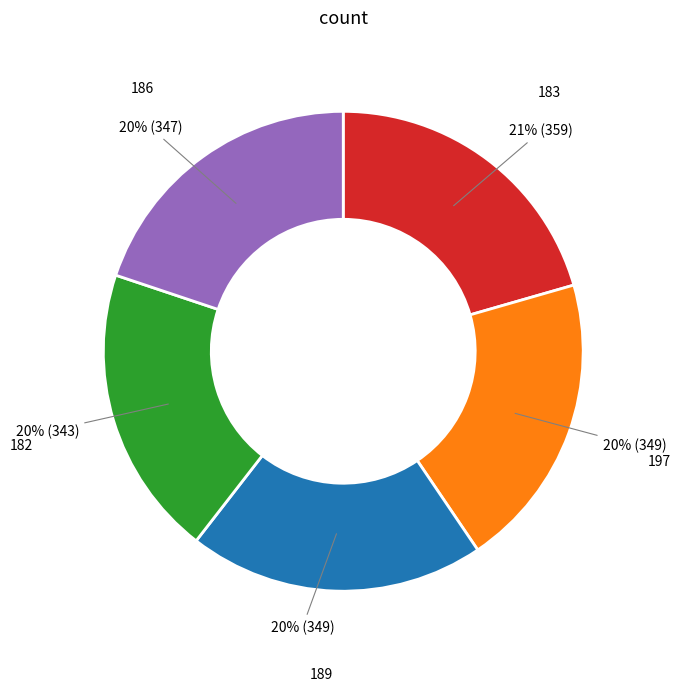

To the nearest percent, what is the difference between the largest and smallest slice percentages?

1%